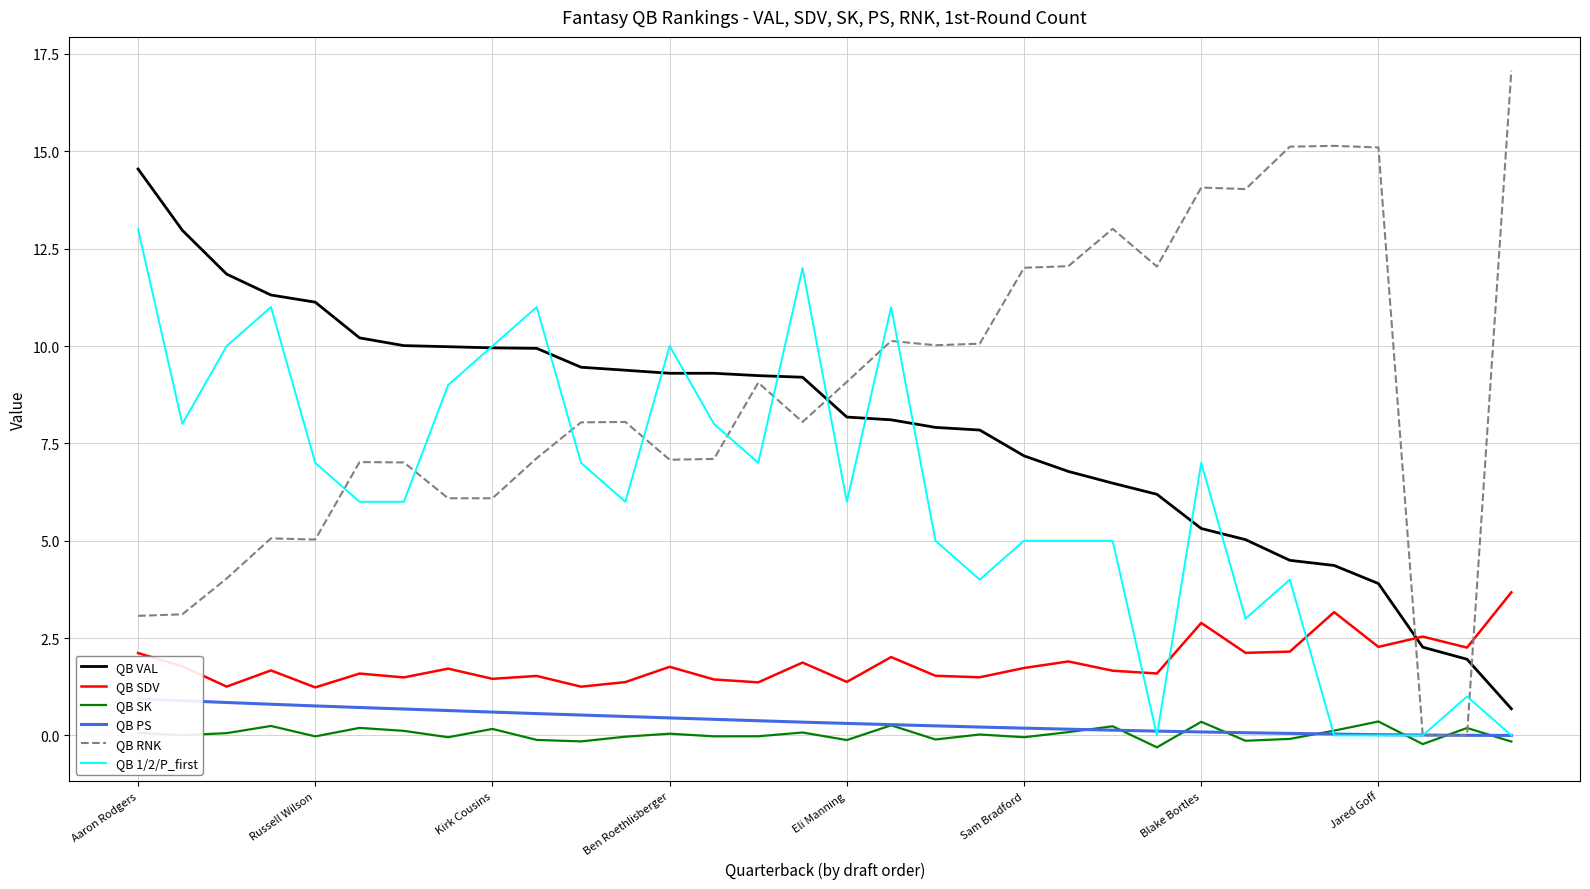

At which label does QB 1/2/P_first reach its minimum?

23